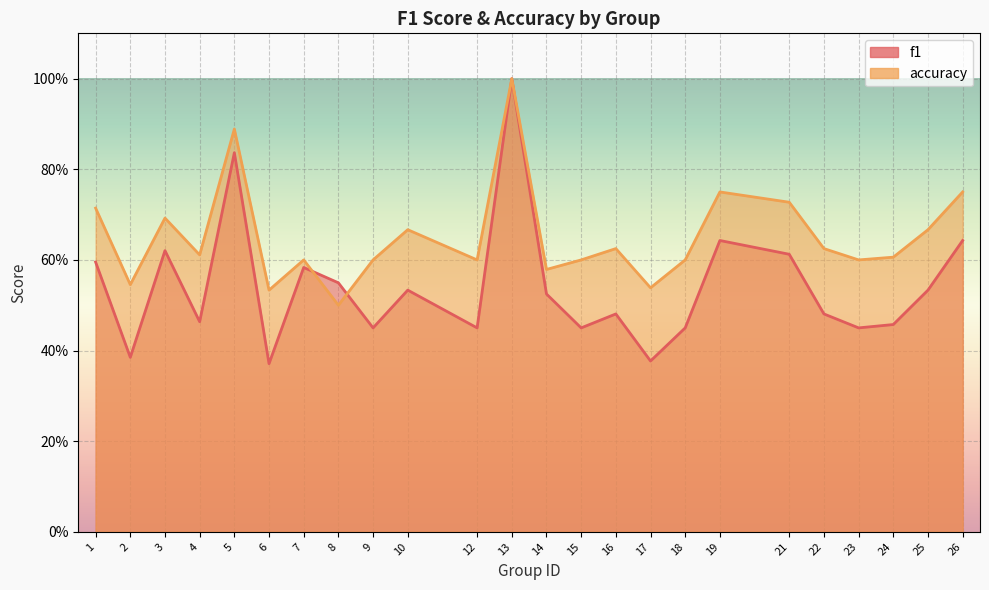

At which label is accuracy closest to 0?

8